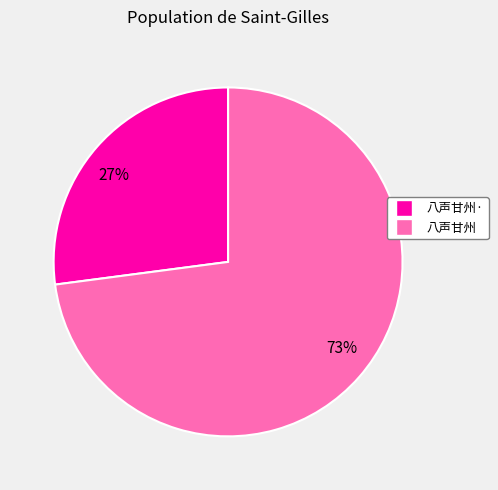

Between 73% and 27%, which is larger?

73%